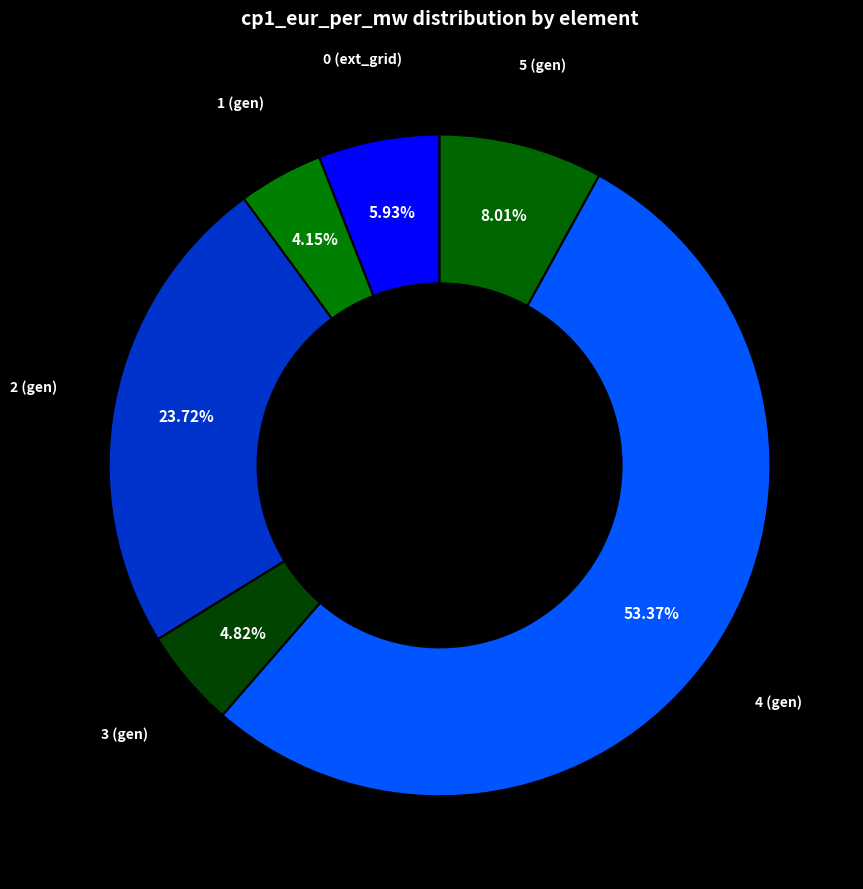

How many slices are in this pie chart?

6